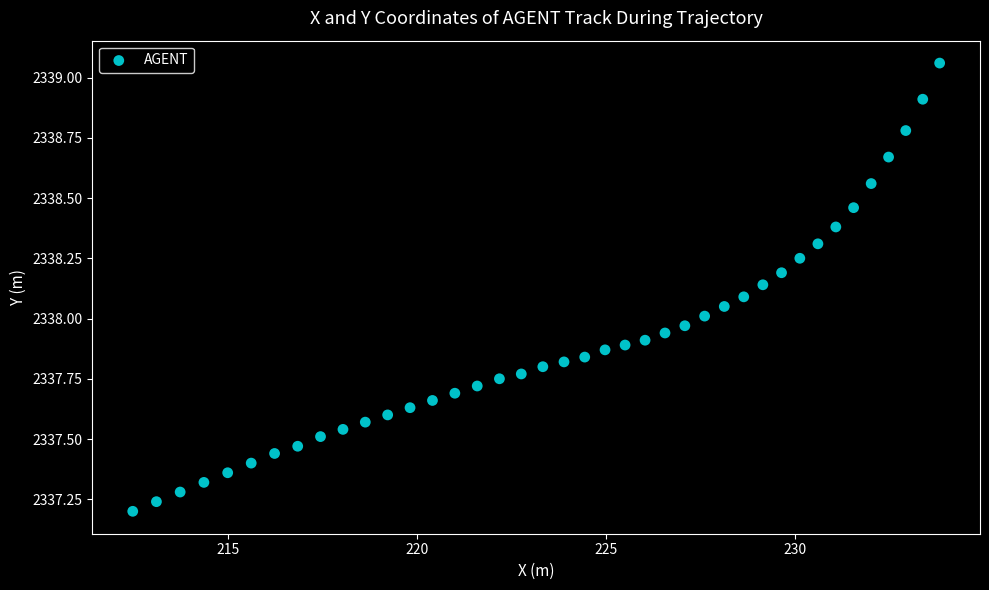

What is the range of Y values (max minus min)?

1.9